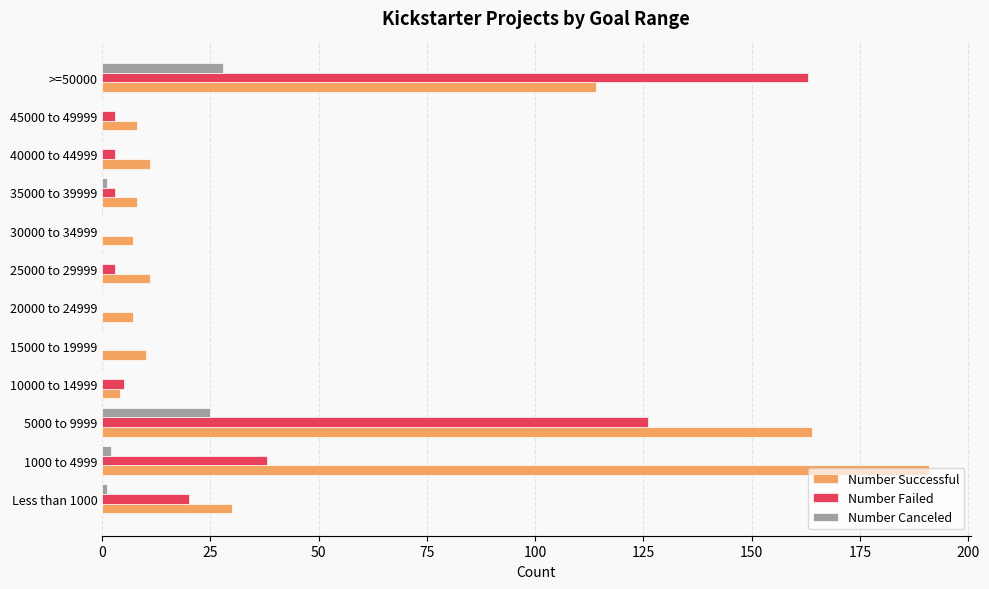

Which series has the largest total across all categories?

Number Successful